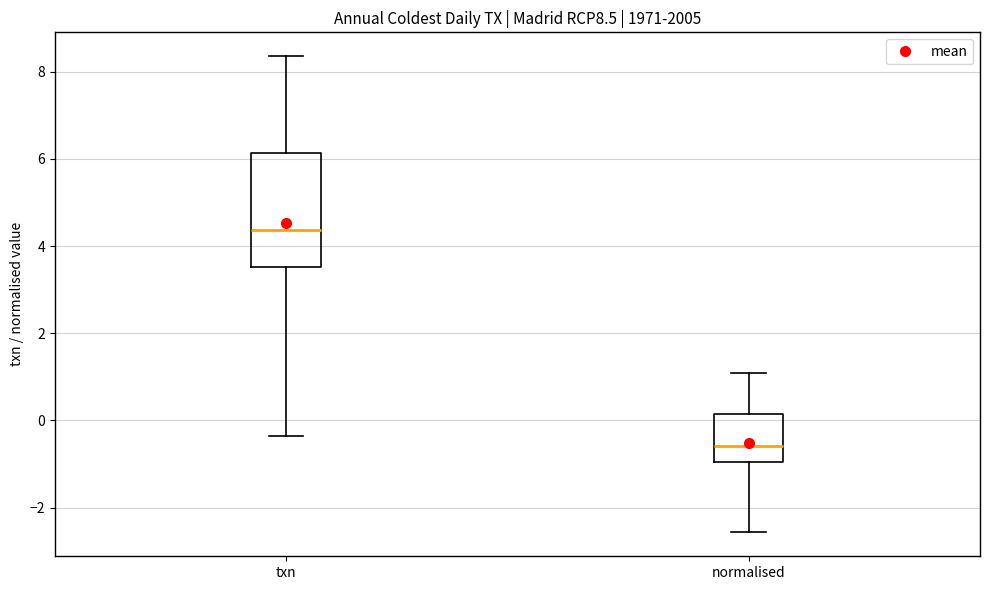

Which box is the tallest, from its lower edge to its upper edge?

txn